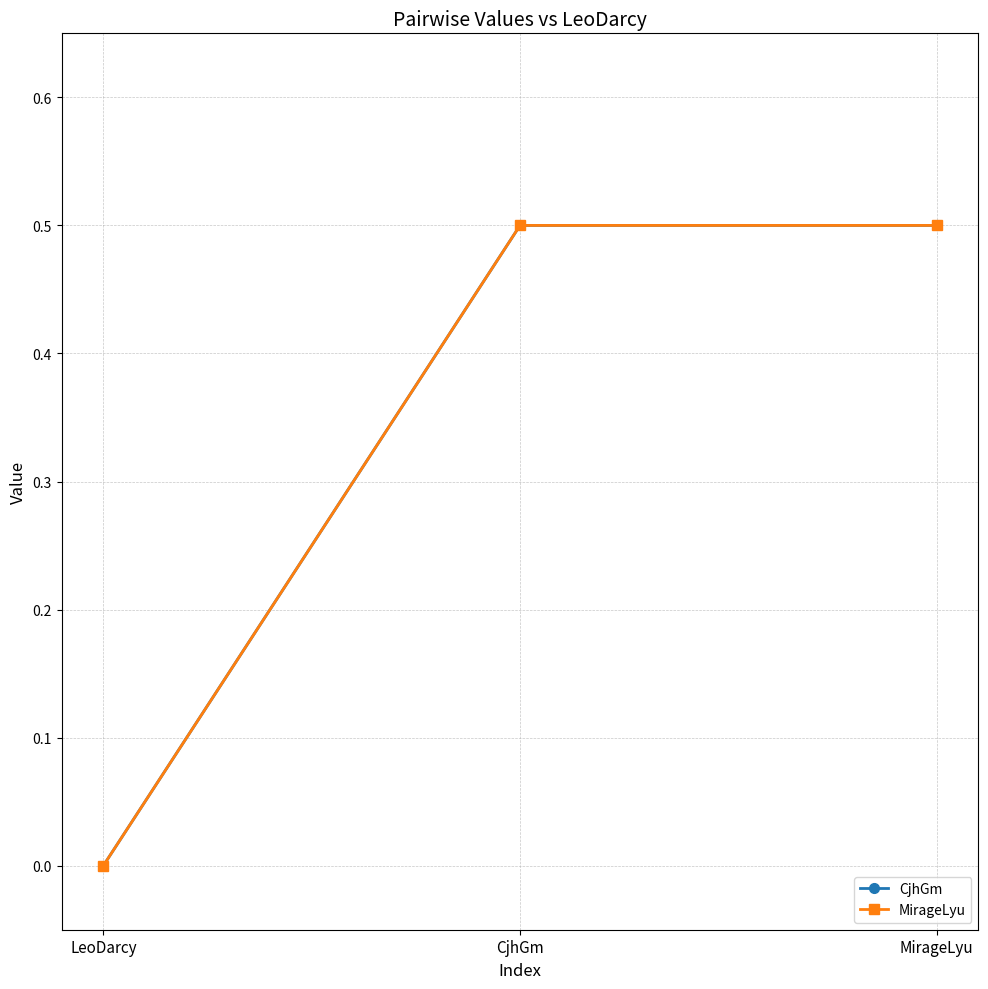

Reading left to right, what are all the values shown in this chart?

CjhGm: LeoDarcy=0.0	CjhGm=0.5	MirageLyu=0.5
MirageLyu: LeoDarcy=0.0	CjhGm=0.5	MirageLyu=0.5